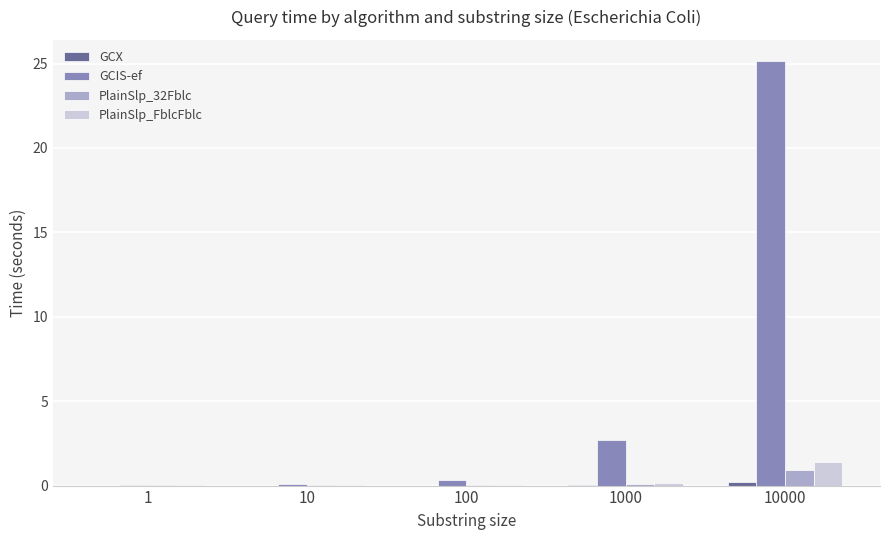

Between 1 and 10000, which series saw the biggest shift?

GCIS-ef